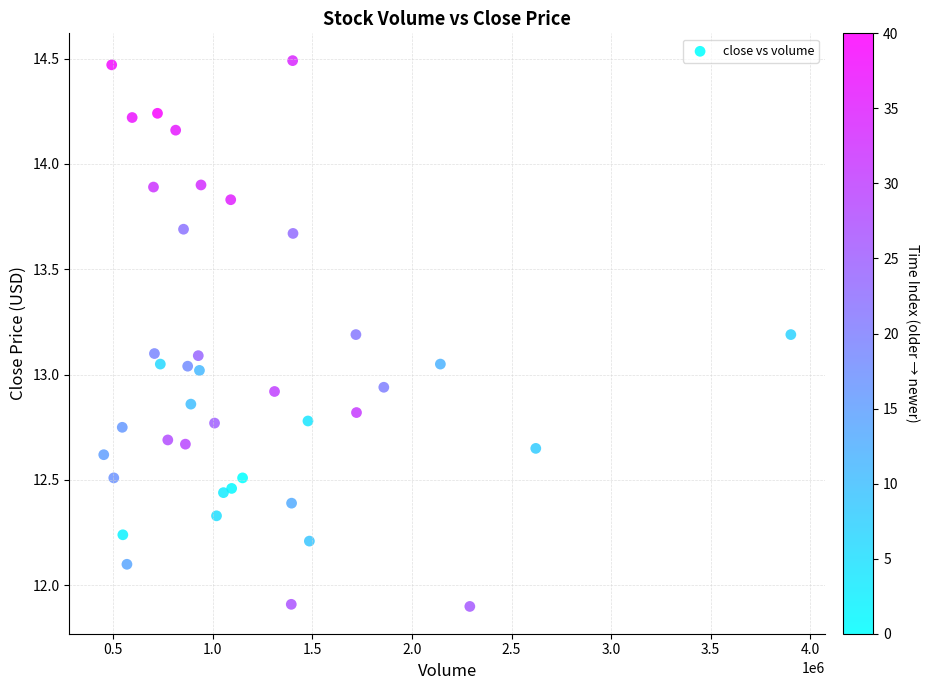

What is the range of X values (max minus min)?

3450200.0